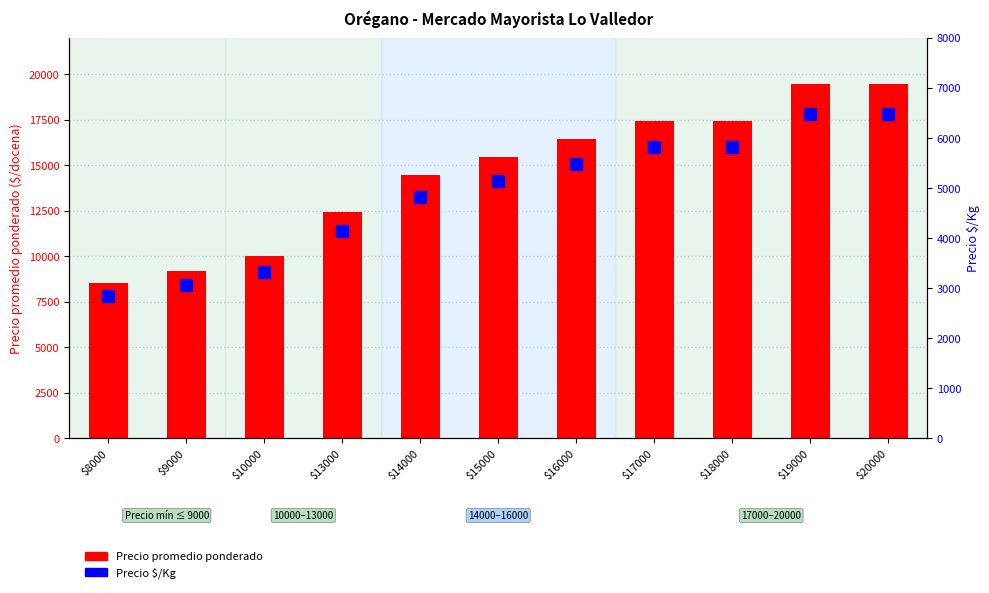

Reading right to left, list all the values displayed in this chart.

Precio promedio ponderado: $20000=19465	$19000=19465	$18000=17458	$17000=17450	$16000=16441	$15000=15457	$14000=14448	$13000=12462	$10000=10000	$9000=9194	$8000=8547
Precio $/Kg: $20000=6488	$19000=6488	$18000=5819	$17000=5817	$16000=5481	$15000=5152	$14000=4816	$13000=4151	$10000=3333	$9000=3064	$8000=2847